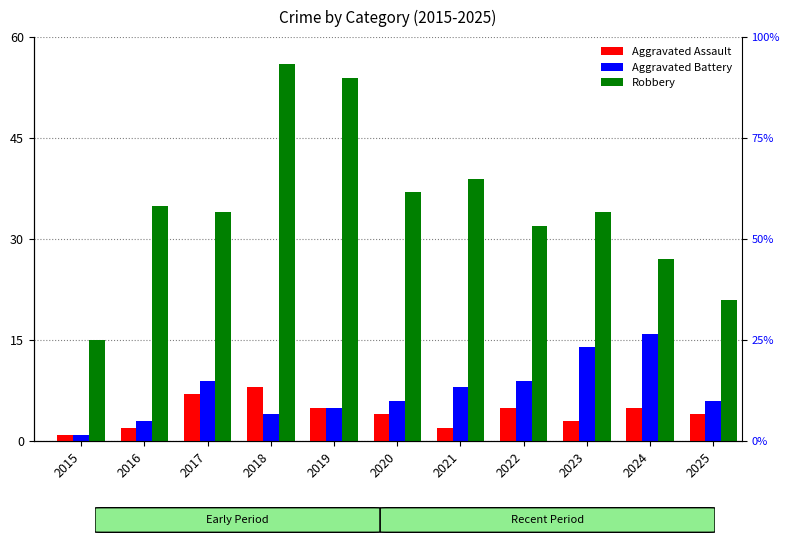

Is it true that Robbery equals 15 at 2015?

True